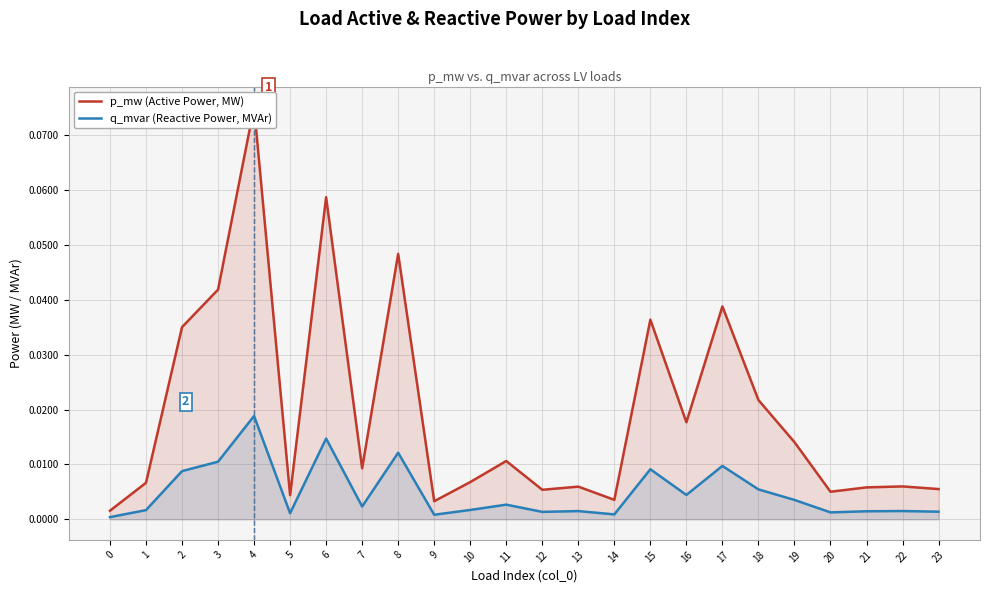

Which has a higher value, 10 or 23?

10